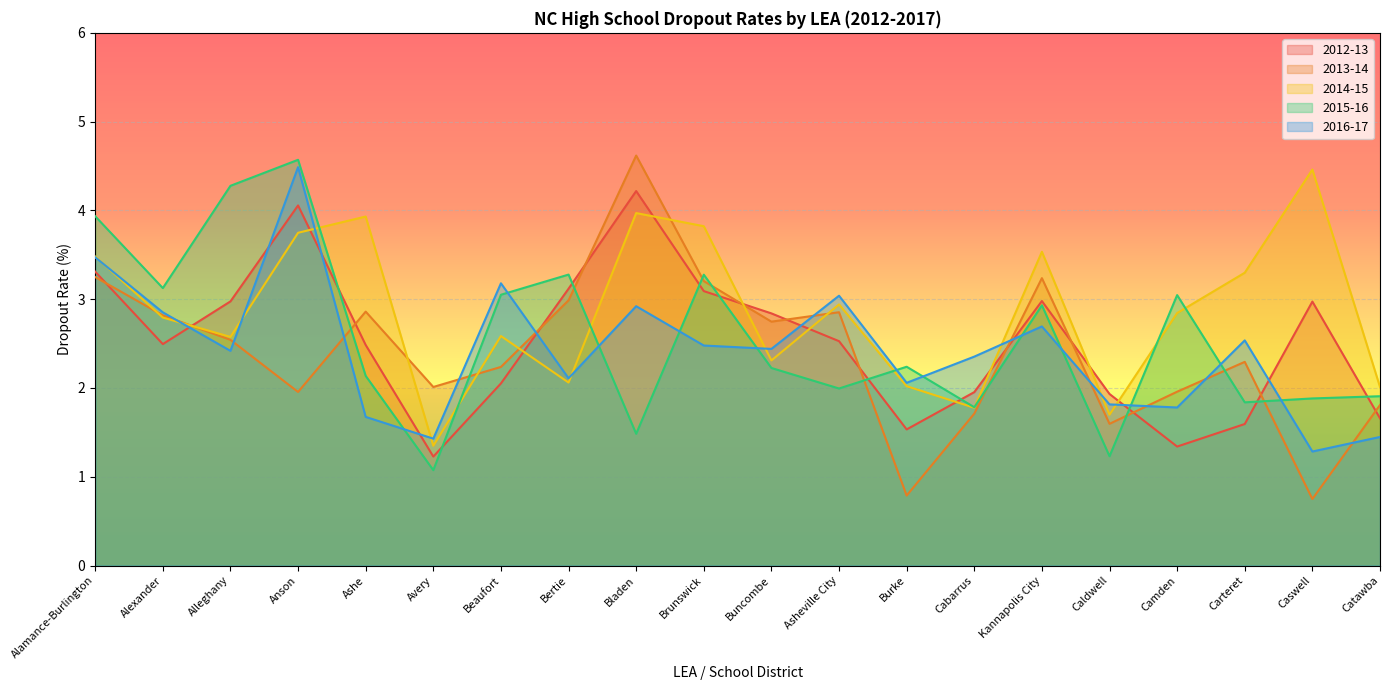

True or false: 2014-15 and 2016-17 intersect in this chart.

True